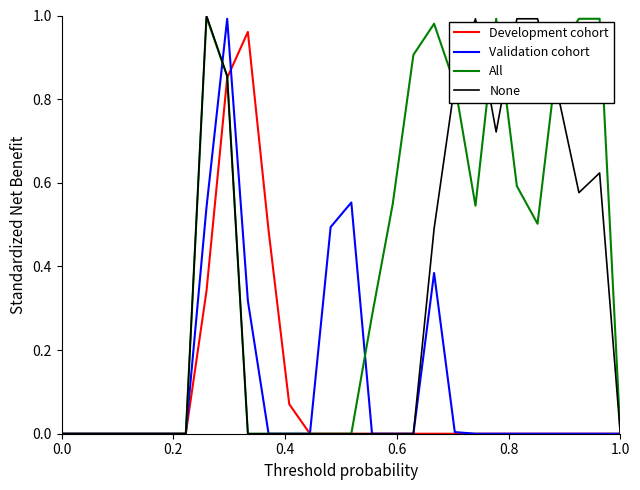

How many interior local valleys does the None series have?

2